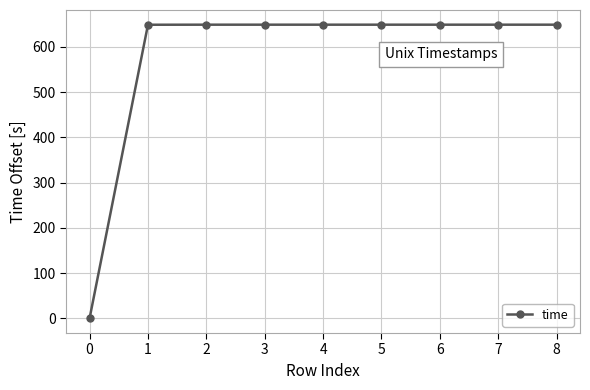

The value at 2 is 649.3. True or false?

True